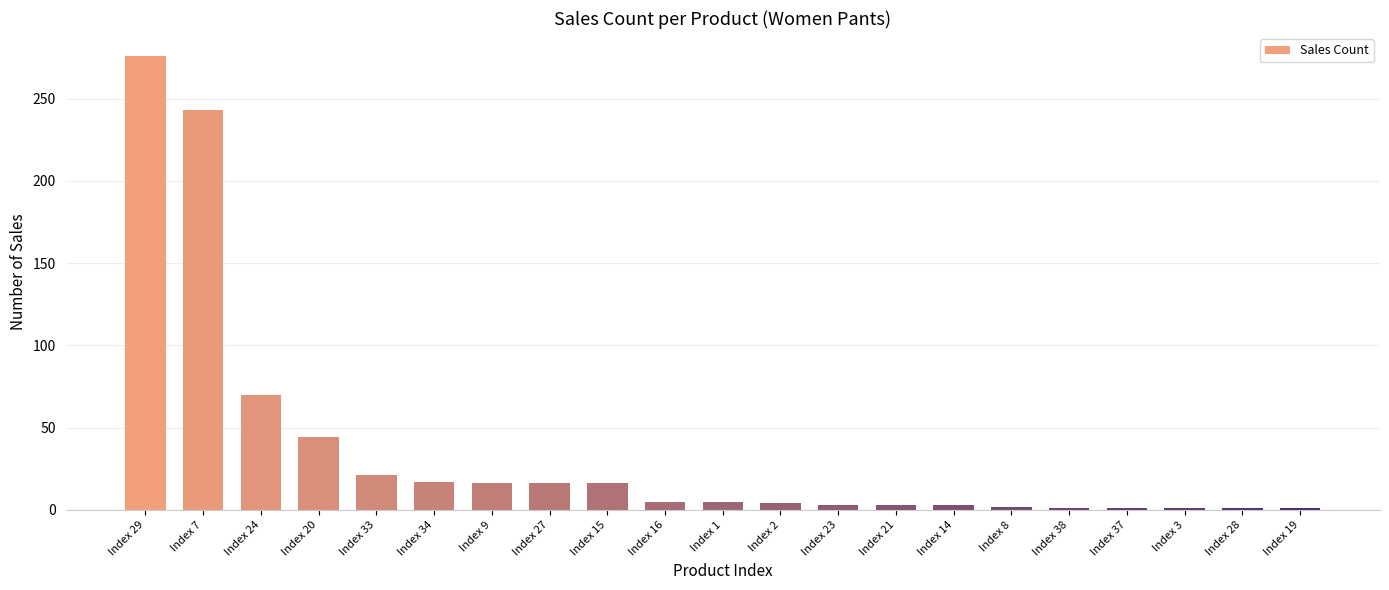

Are the bars horizontal?

No